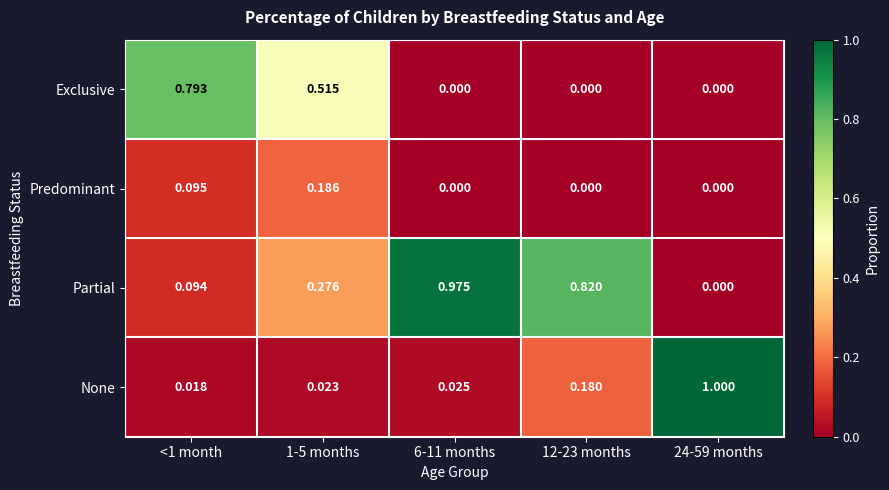

Which series changed the most between <1 month and 12-23 months?

Exclusive